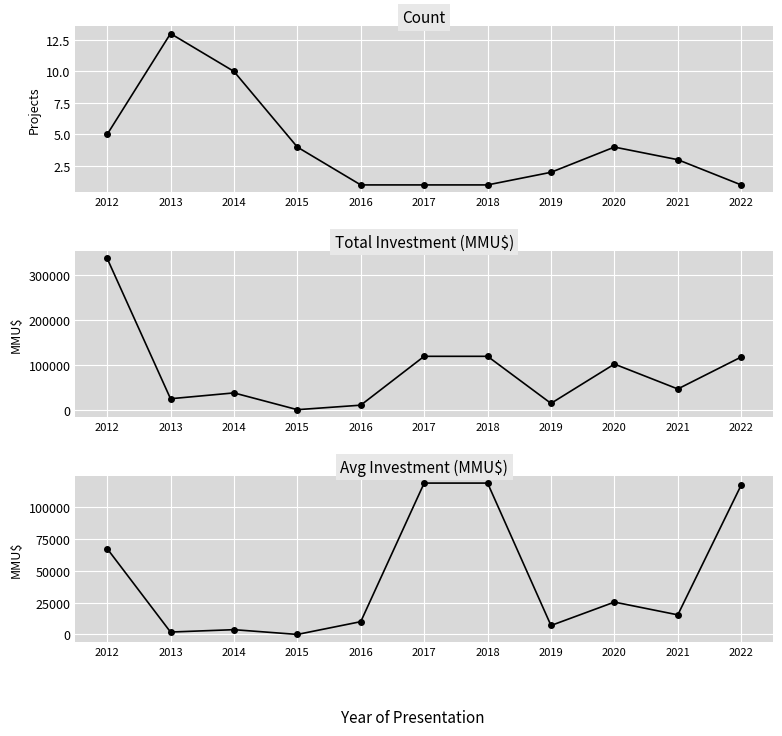

Reading left to right, transcribe all the data shown in this chart.

Count: 5.0	13.0	10.0	4.0	1.0	1.0	1.0	2.0	4.0	3.0	1.0
Total Investment (MMU$): 336186.0	24310.0	37260.0	0.0	10000.0	118526.0	118526.0	14000.0	101290.0	46000.0	117000.0
Avg Investment (MMU$): 67237.2	1870.0	3726.0	0.0	10000.0	118526.0	118526.0	7000.0	25322.5	15333.3	117000.0